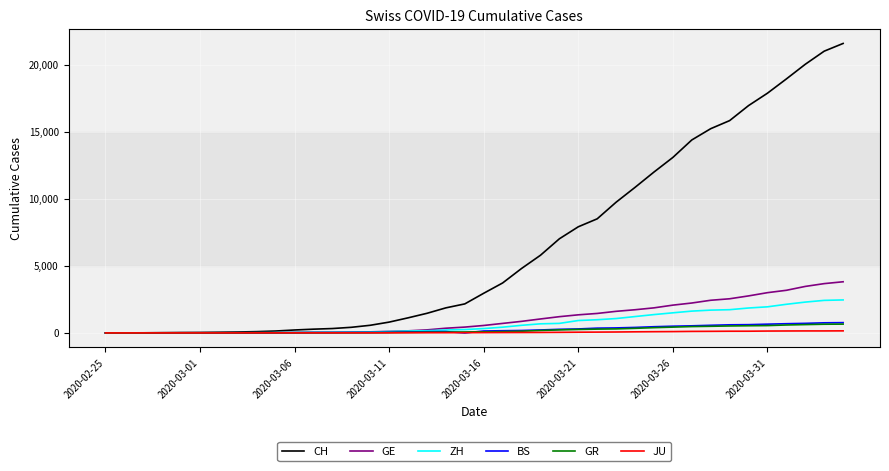

Which series has the widest spread of values?

CH